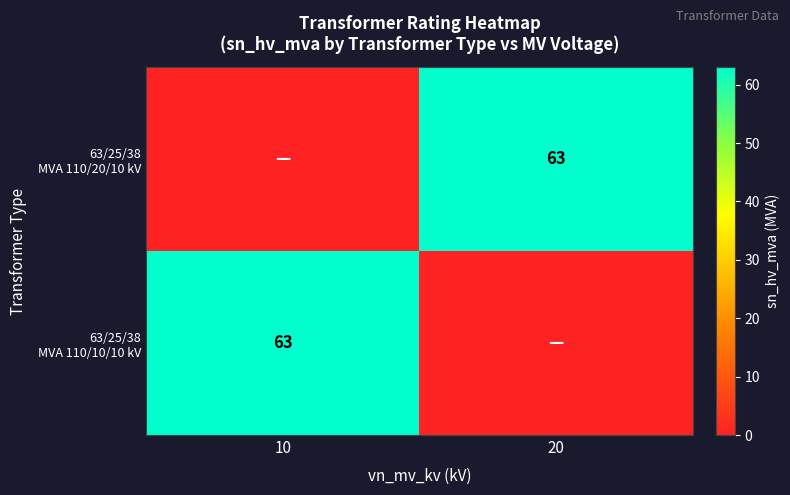

What is the difference between the maximum and minimum values in the 63/25/38 MVA 110/10/10 kV series?

63